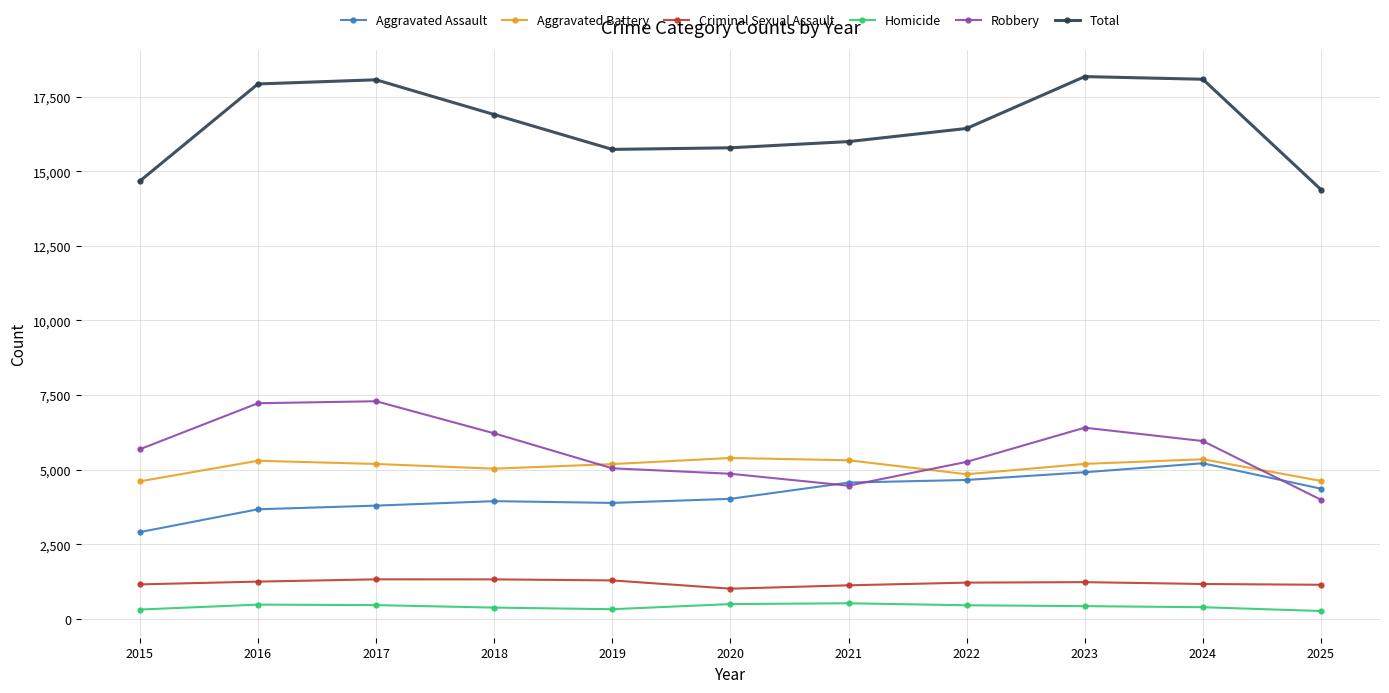

Does the chart display data point markers on the line(s)?

Yes